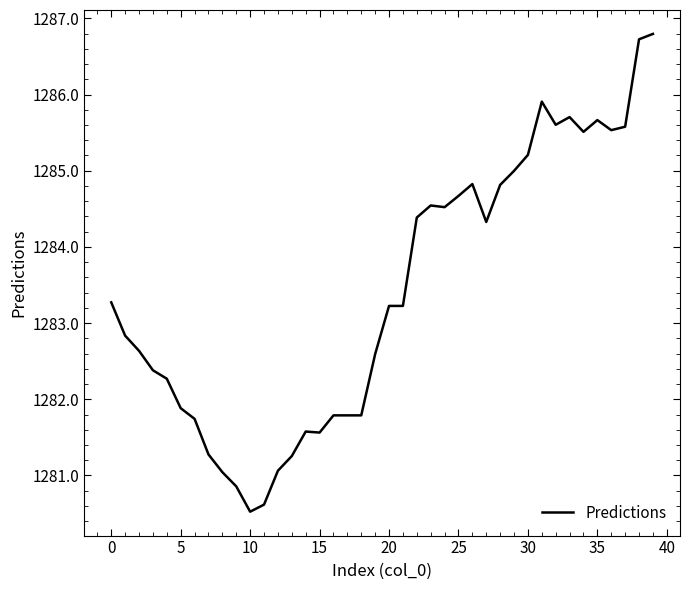

What is the maximum value shown in the chart?

1286.8